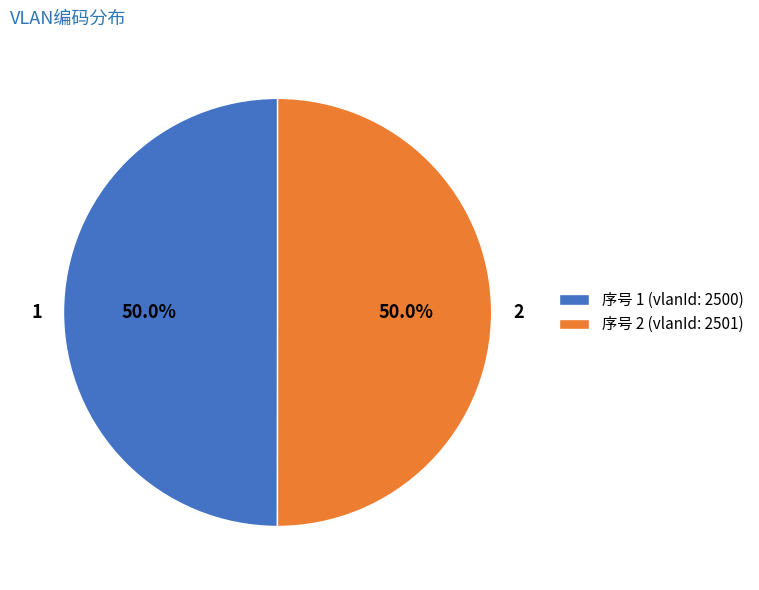

The 1 slice represents 57% of the pie. True or false?

False